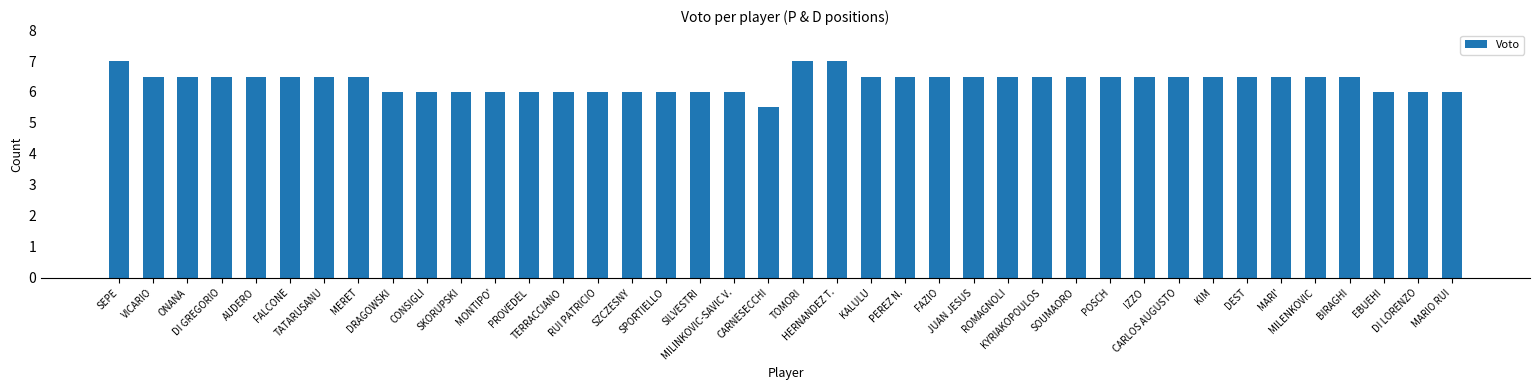

Is it true that the value at VICARIO is 6.5?

True